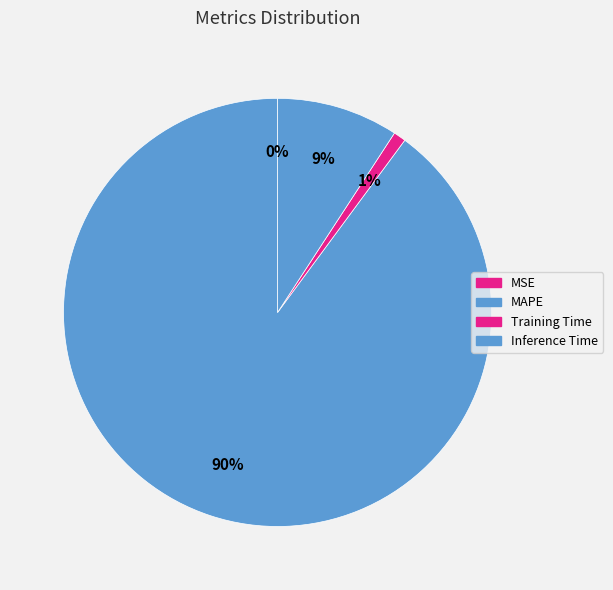

To the nearest percent, what portion does MAPE represent?

90%